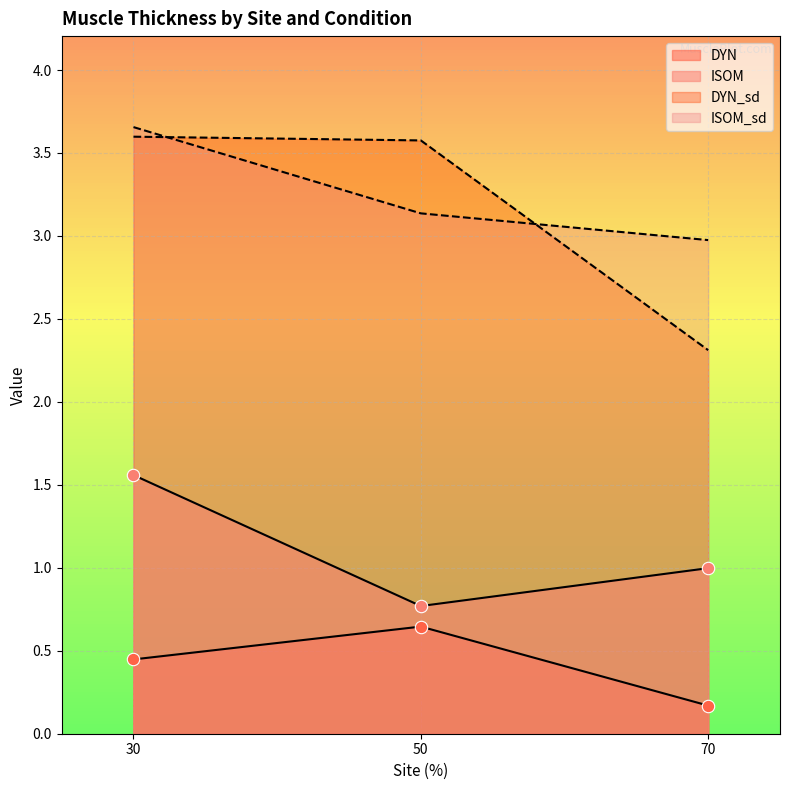

Which series reaches the minimum Y coordinate?

DYN